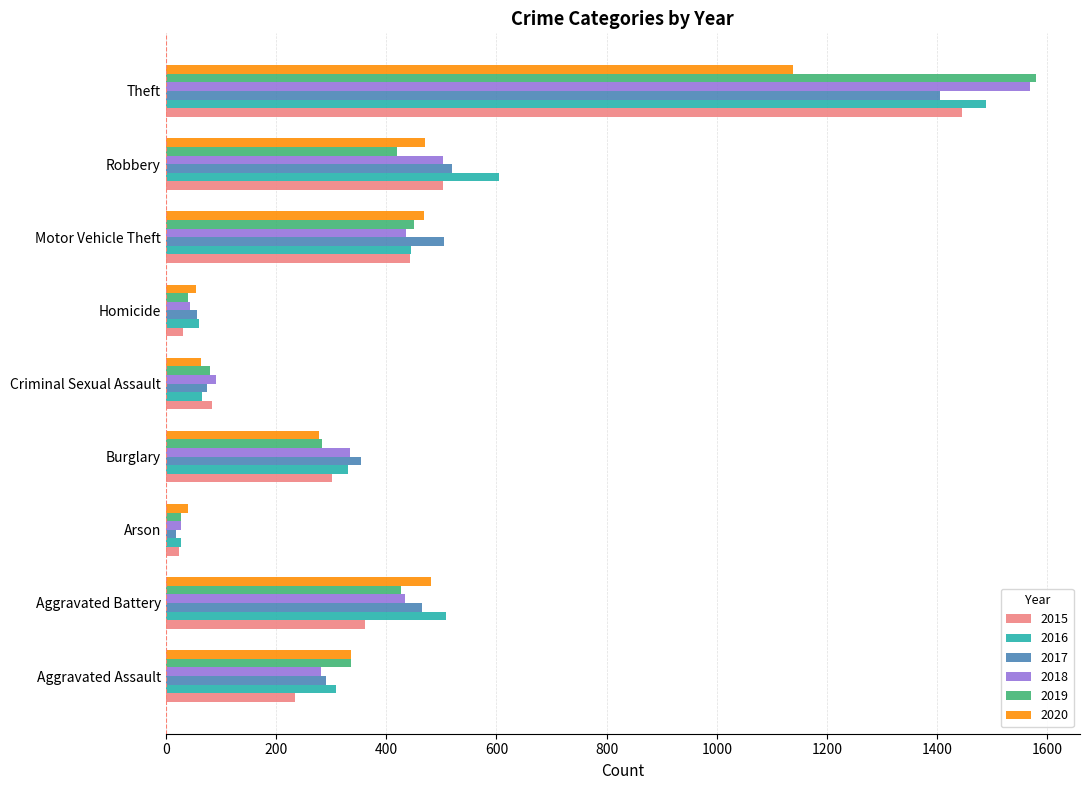

The 2017 series shows 505 at Motor Vehicle Theft. True or false?

True